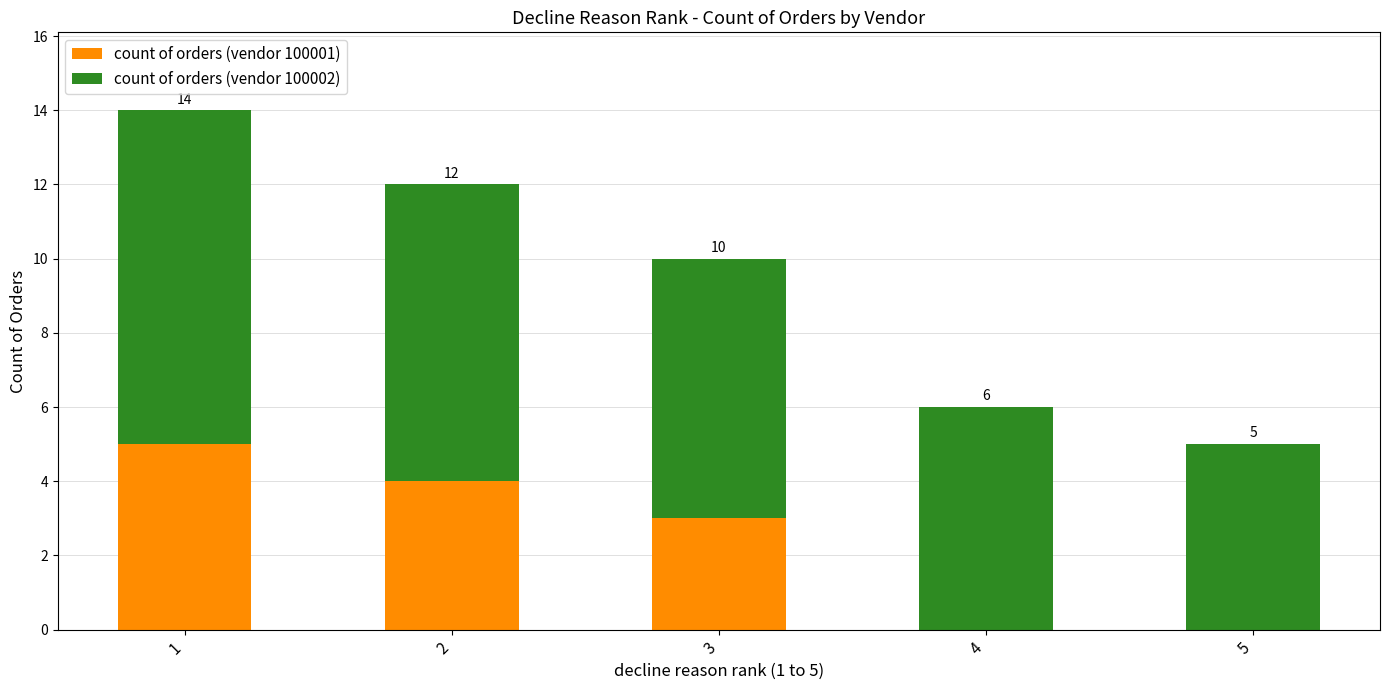

What are all the series names shown in the legend?

count of orders (vendor 100001), count of orders (vendor 100002)